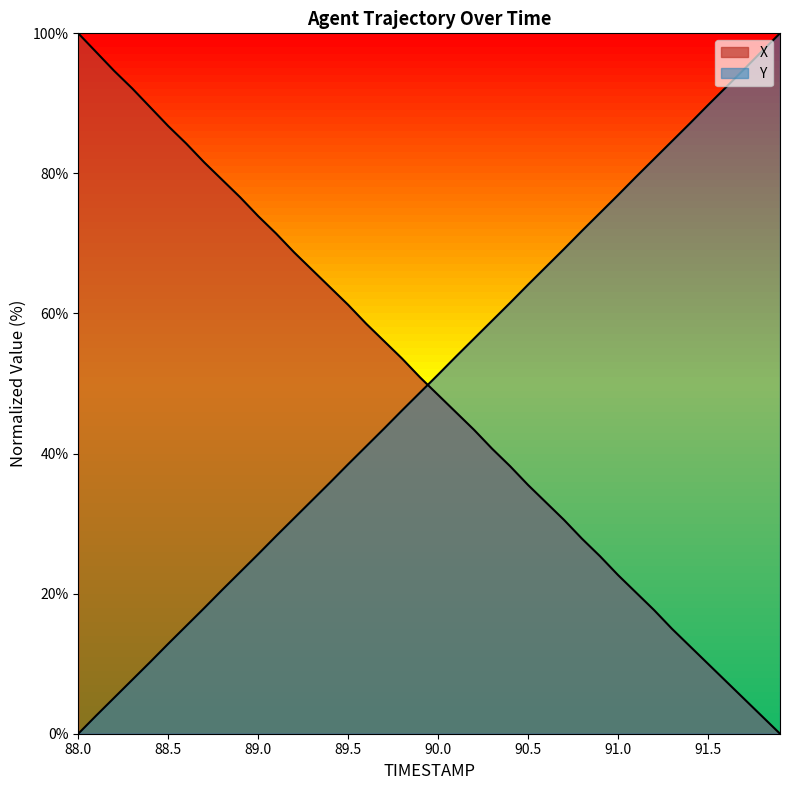

What is the total value across all series at 90.5?

99.6